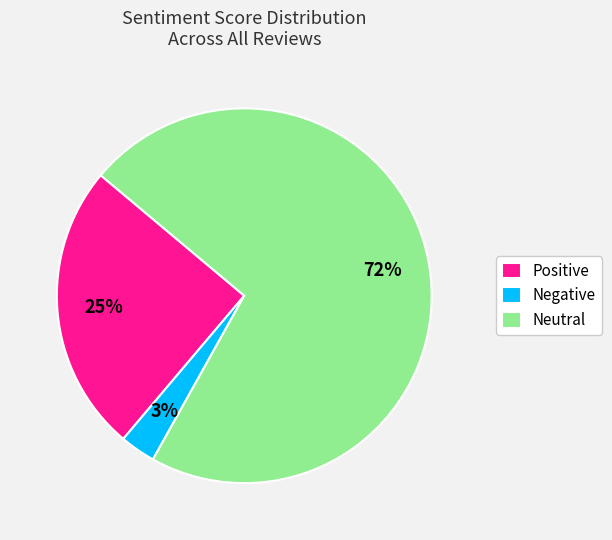

To the nearest percent, what is the difference between the largest and smallest slice percentages?

69%